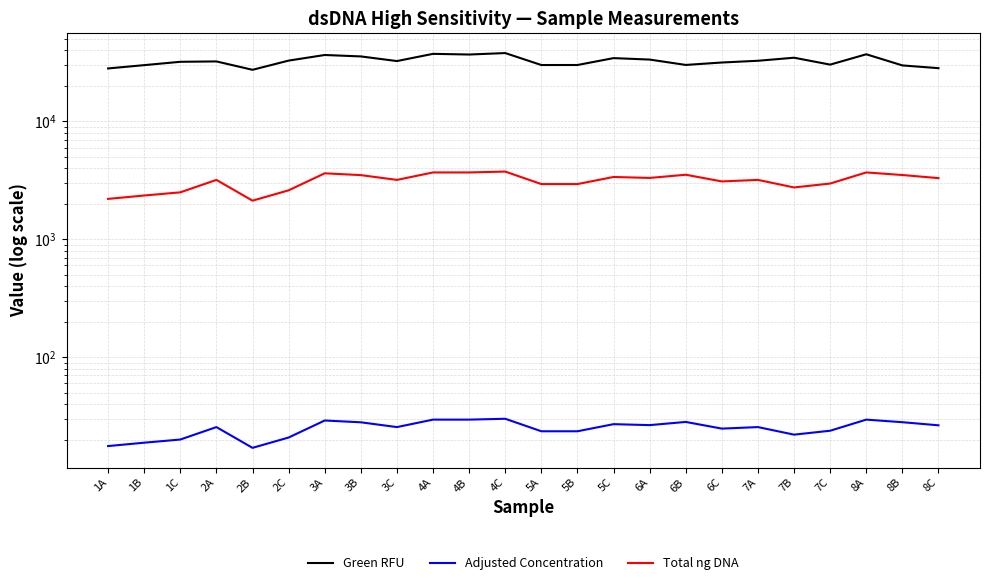

At which label is Green RFU closest to 32672?

7A